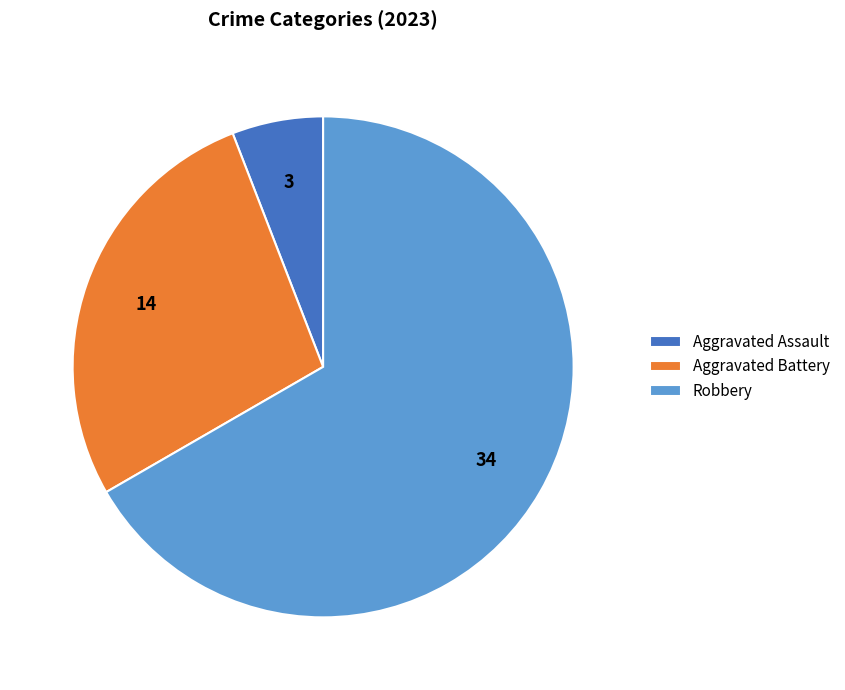

Which has a higher value, Aggravated Battery or Aggravated Assault?

Aggravated Battery